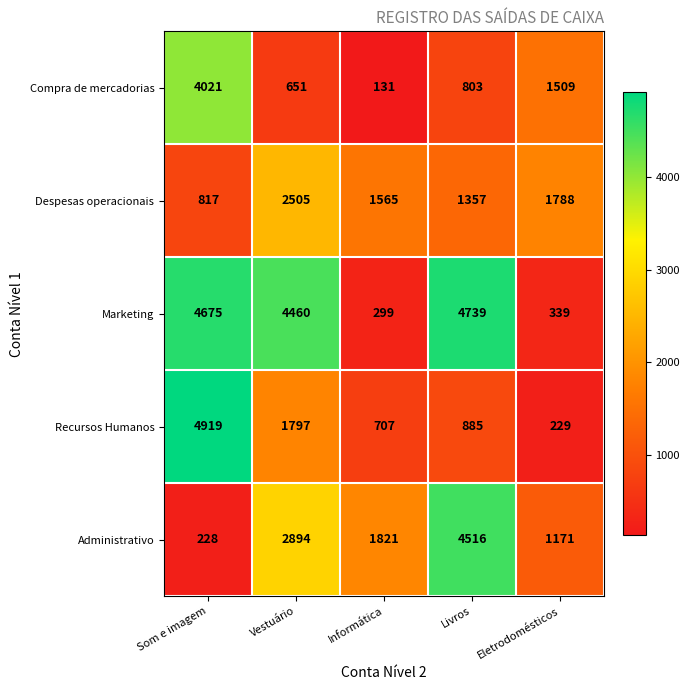

Reading left to right, what are all the values shown in this chart?

Compra de mercadorias: Som e imagem=4021	Vestuário=651	Informática=131	Livros=803	Eletrodomésticos=1509
Despesas operacionais: Som e imagem=817	Vestuário=2505	Informática=1565	Livros=1357	Eletrodomésticos=1788
Marketing: Som e imagem=4675	Vestuário=4460	Informática=299	Livros=4739	Eletrodomésticos=339
Recursos Humanos: Som e imagem=4919	Vestuário=1797	Informática=707	Livros=885	Eletrodomésticos=229
Administrativo: Som e imagem=228	Vestuário=2894	Informática=1821	Livros=4516	Eletrodomésticos=1171